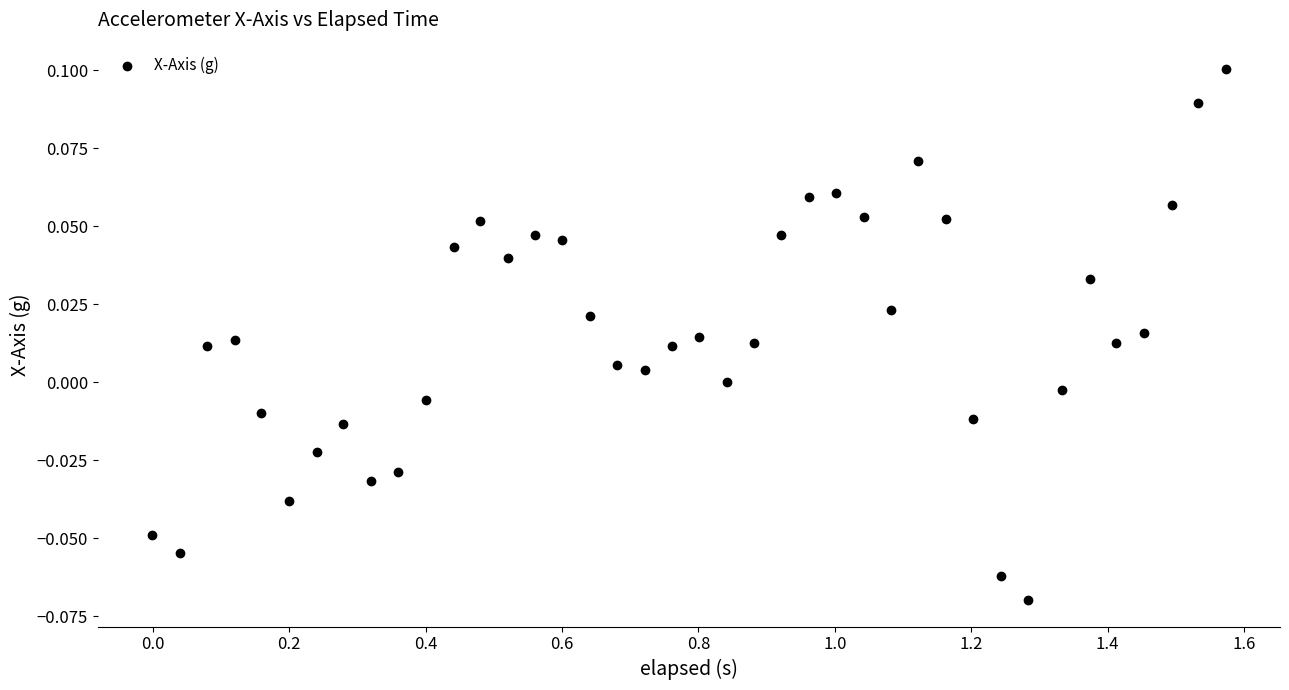

What is the range of X values (max minus min)?

1.6